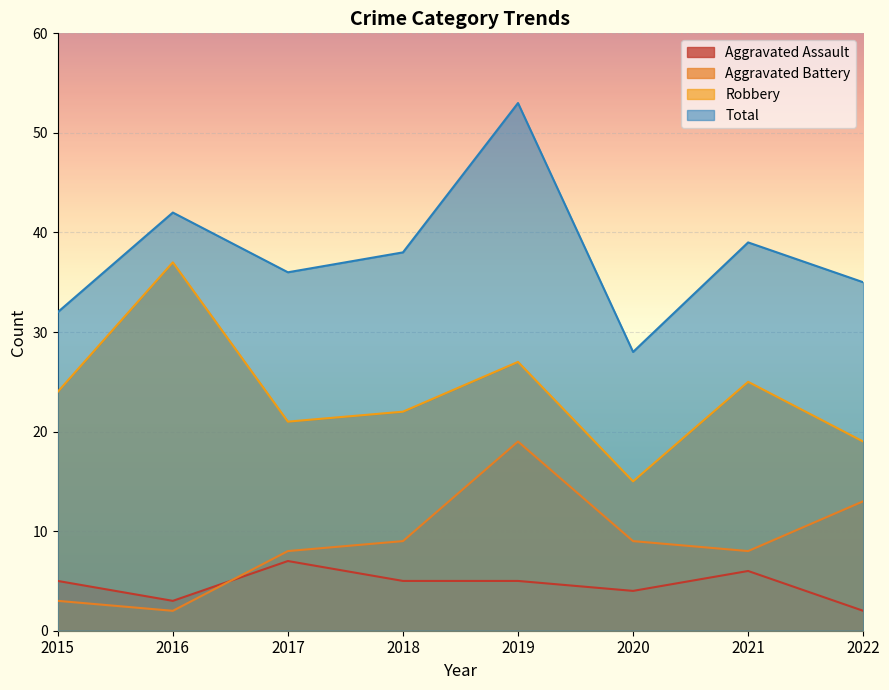

At which category is the sum across all series the highest?

2019